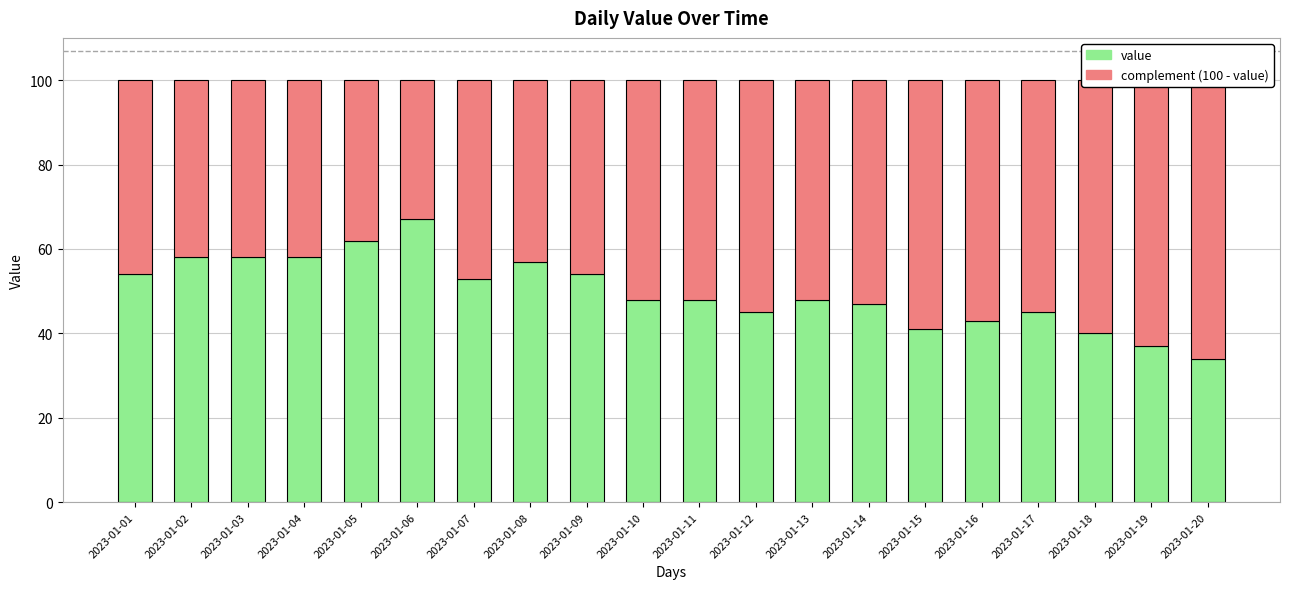

What is the difference between the second highest and minimum values in the complement (100 - value) series?

30